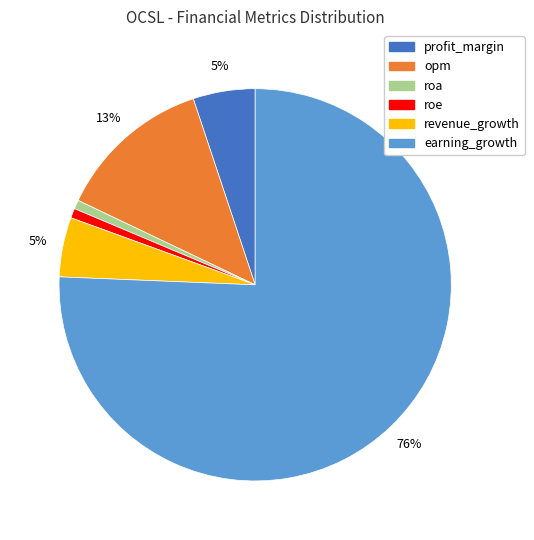

Which category has the biggest portion of the pie?

earning_growth